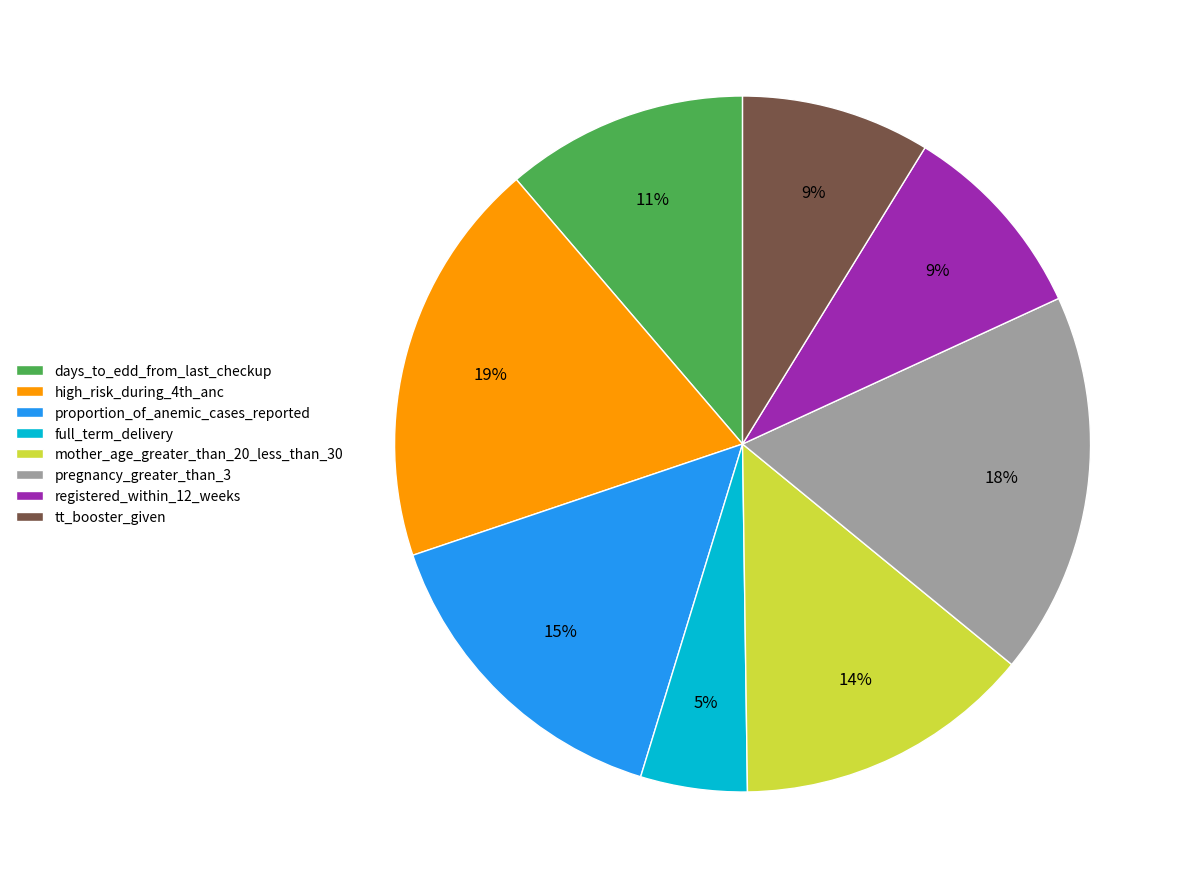

True or false: pregnancy_greater_than_3 accounts for 18% of the total.

True